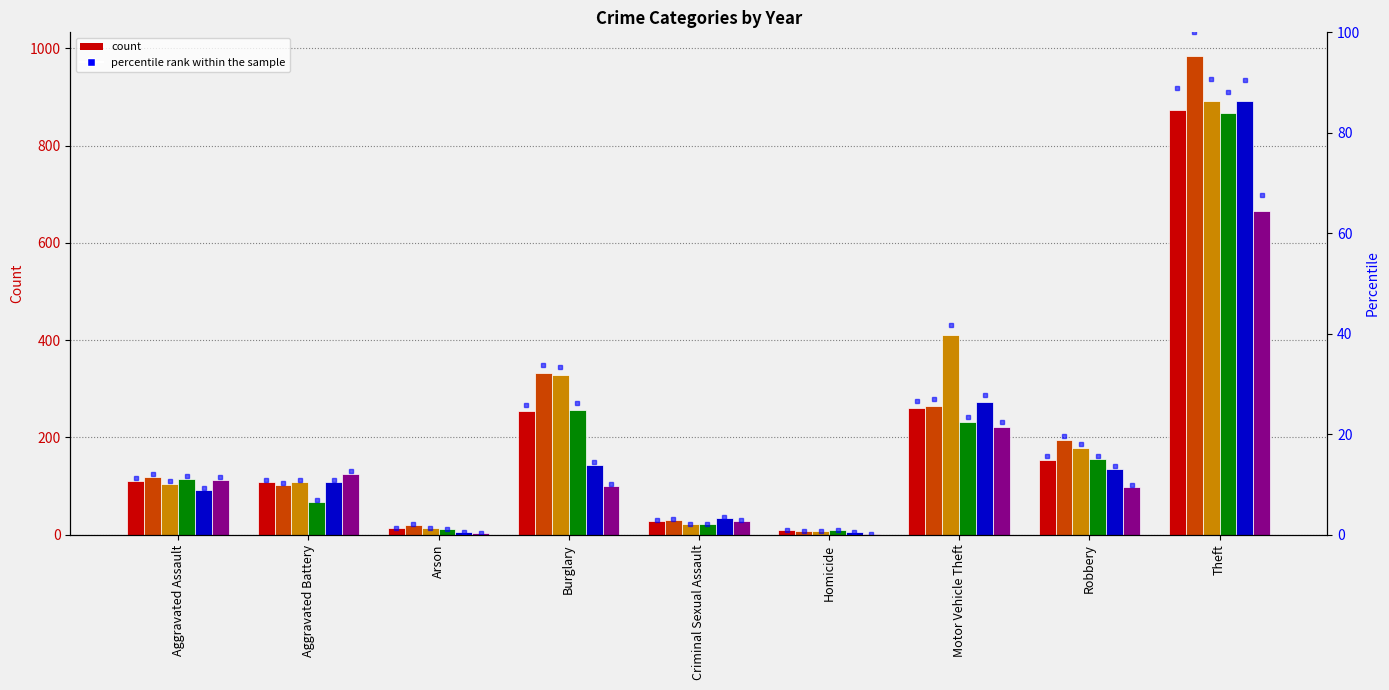

What is the difference between the highest and lowest values at Theft?

318